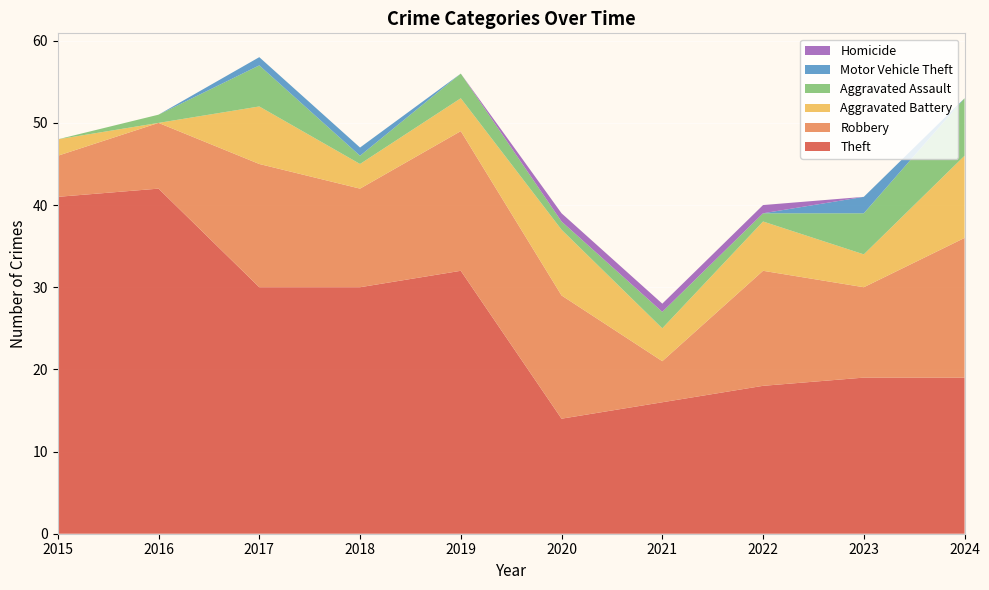

Reading right to left, transcribe all the data shown in this chart.

Theft: 2024=19	2023=19	2022=18	2021=16	2020=14	2019=32	2018=30	2017=30	2016=42	2015=41
Robbery: 2024=17	2023=11	2022=14	2021=5	2020=15	2019=17	2018=12	2017=15	2016=8	2015=5
Aggravated Battery: 2024=10	2023=4	2022=6	2021=4	2020=8	2019=4	2018=3	2017=7	2016=0	2015=2
Aggravated Assault: 2024=7	2023=5	2022=1	2021=2	2020=1	2019=3	2018=1	2017=5	2016=1	2015=0
Motor Vehicle Theft: 2024=0	2023=2	2022=0	2021=0	2020=0	2019=0	2018=1	2017=1	2016=0	2015=0
Homicide: 2024=0	2023=0	2022=1	2021=1	2020=1	2019=0	2018=0	2017=0	2016=0	2015=0